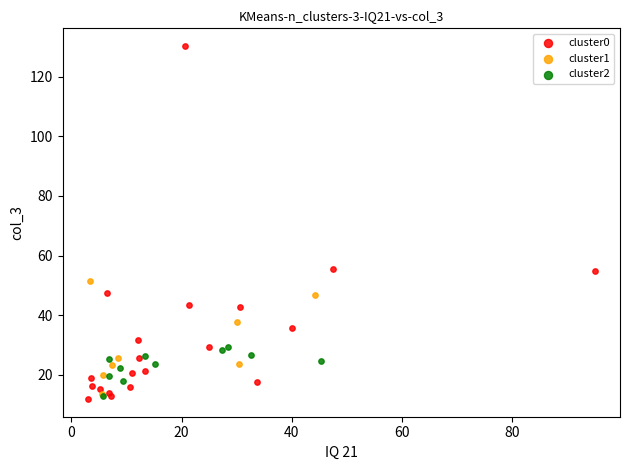

Which series has the widest spread of Y values?

cluster0